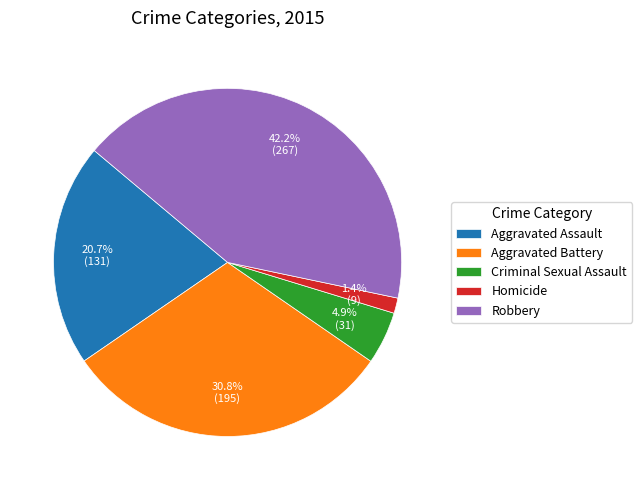

Does Aggravated Assault represent more than half of the total?

No